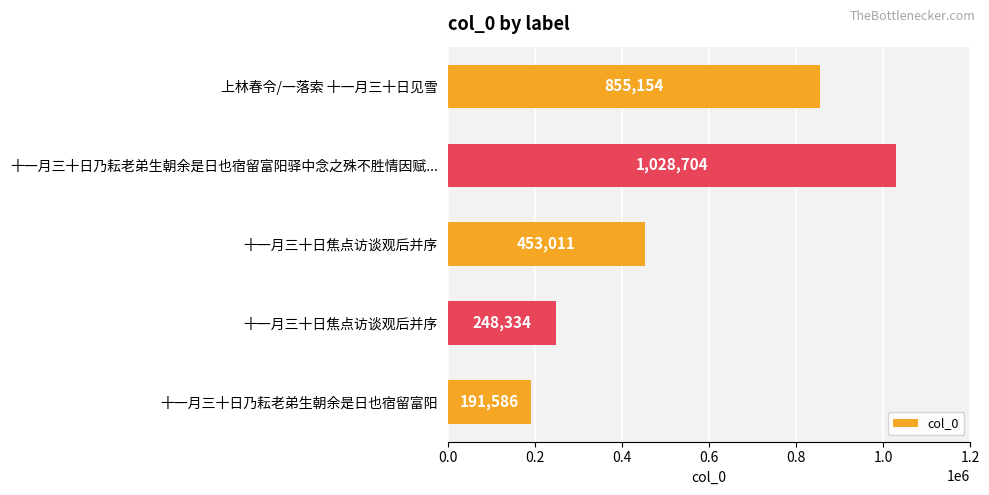

How many bars are there in total?

5